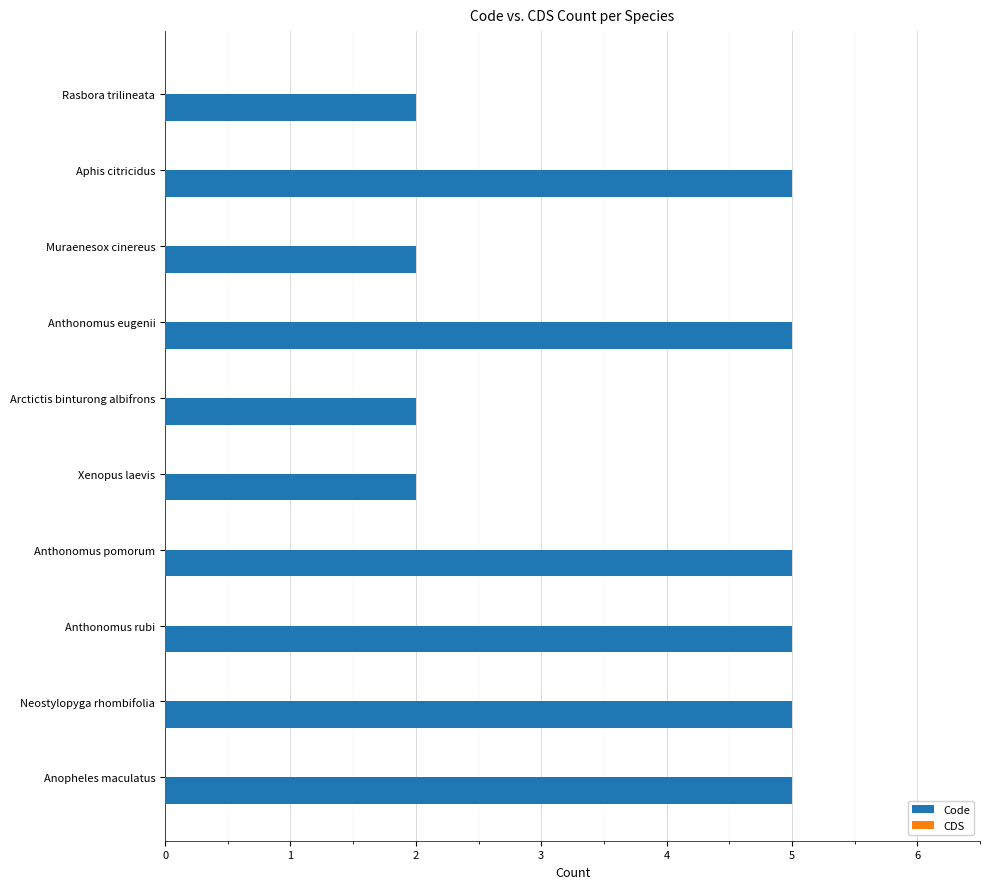

What is the difference between the maximum and minimum values?

3